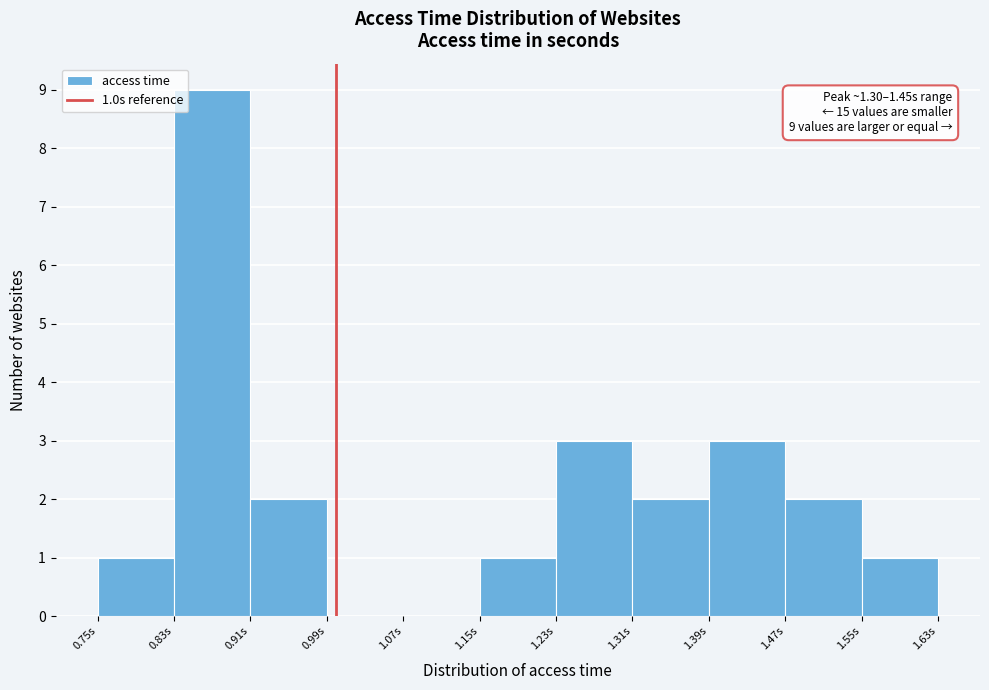

Which range on the x-axis has the tallest bar?

0.83 to 0.91